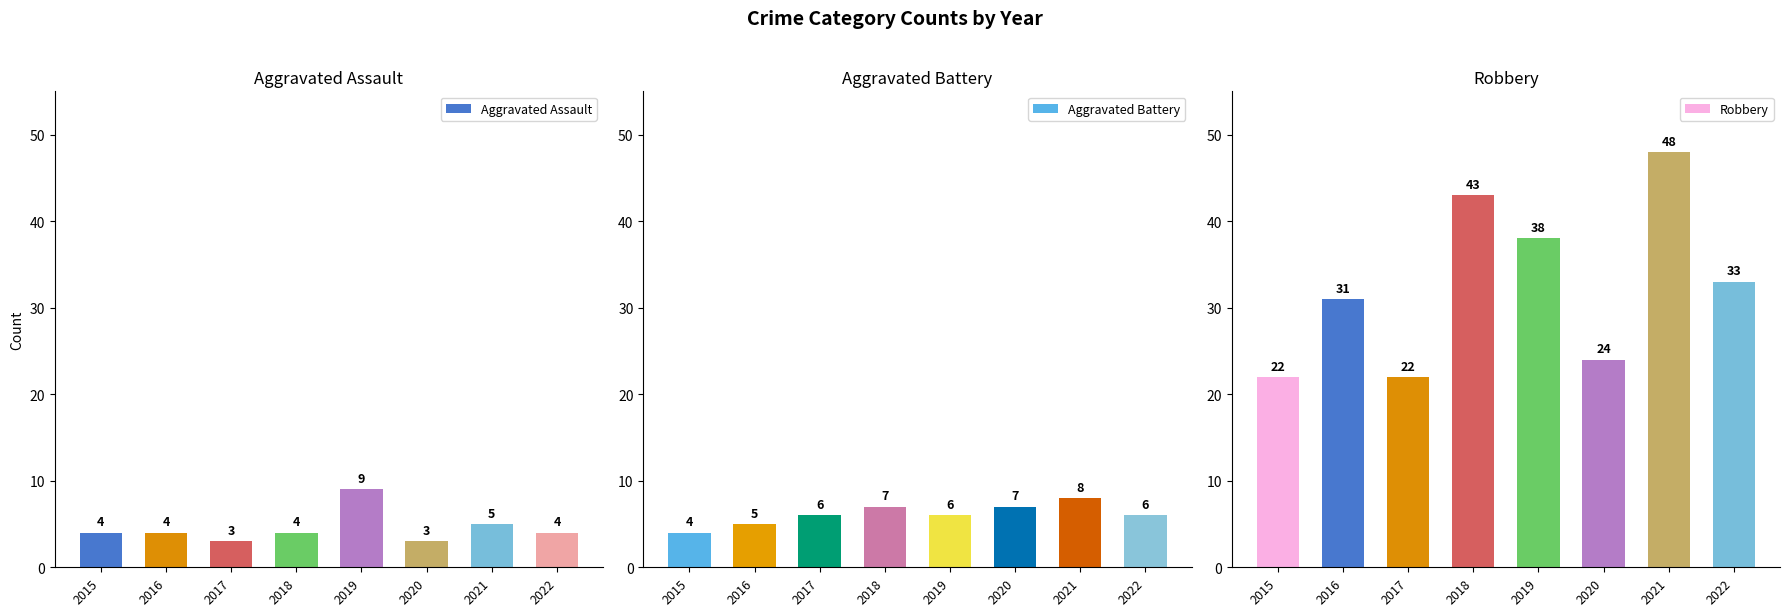

Where is Robbery nearest to the value 35?

2022